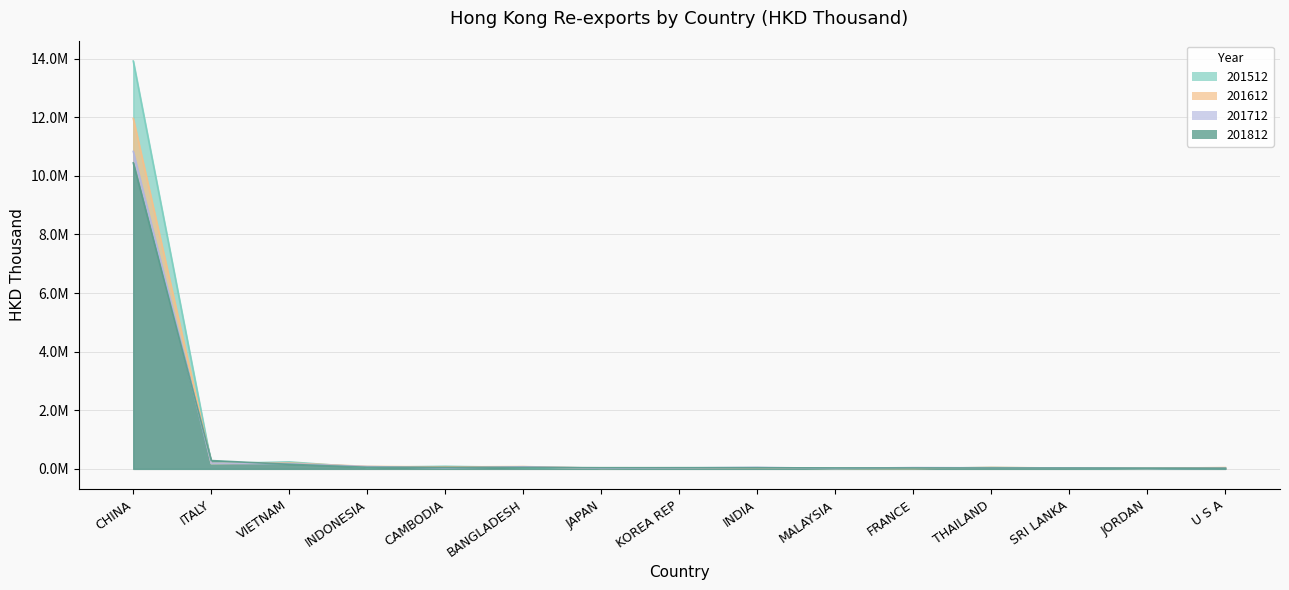

Rank the series at INDIA from highest to lowest value.

201712, 201512, 201812, 201612